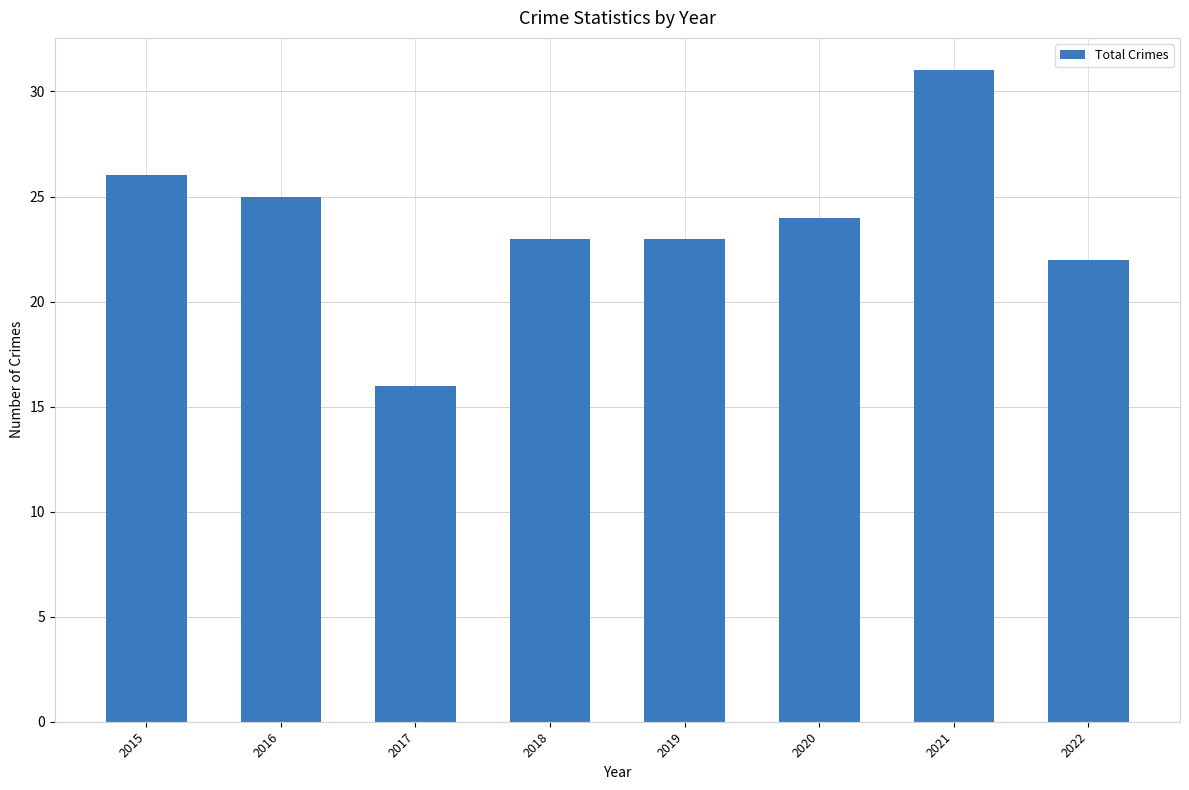

What is the sum of the values at 2022 and 2020?

46